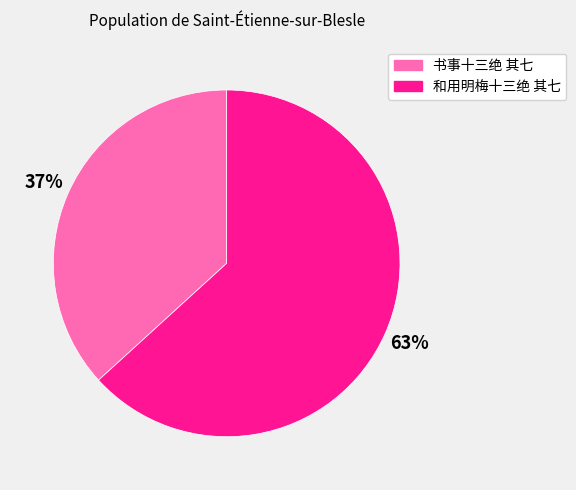

Is 书事十三绝 其七 the majority of the pie?

No